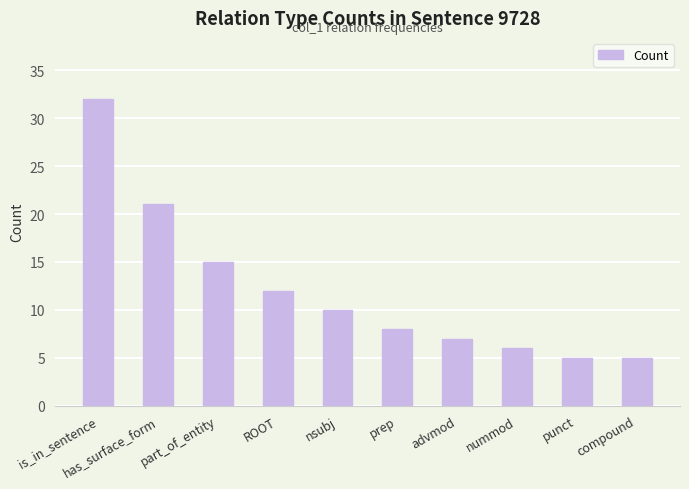

What is the value of the 8th bar from the left?

6